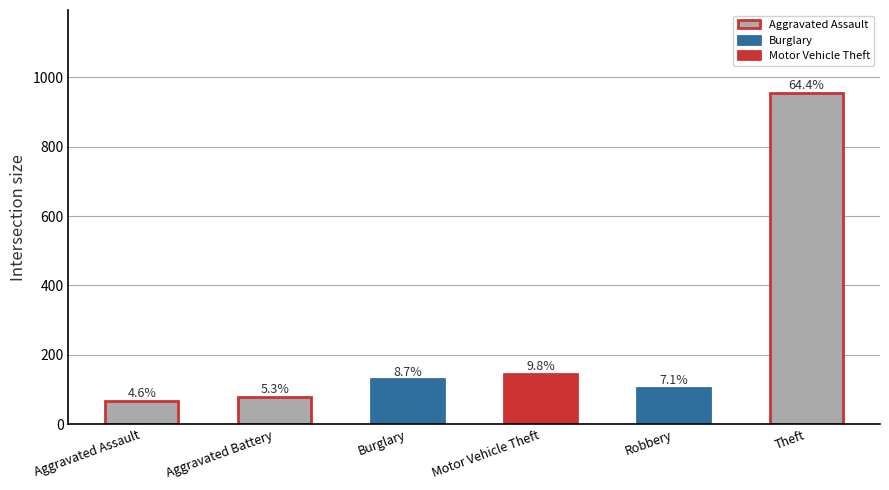

Reading left to right, list all the values displayed in this chart.

67.8	78.9	129.2	145.4	105.8	954.9